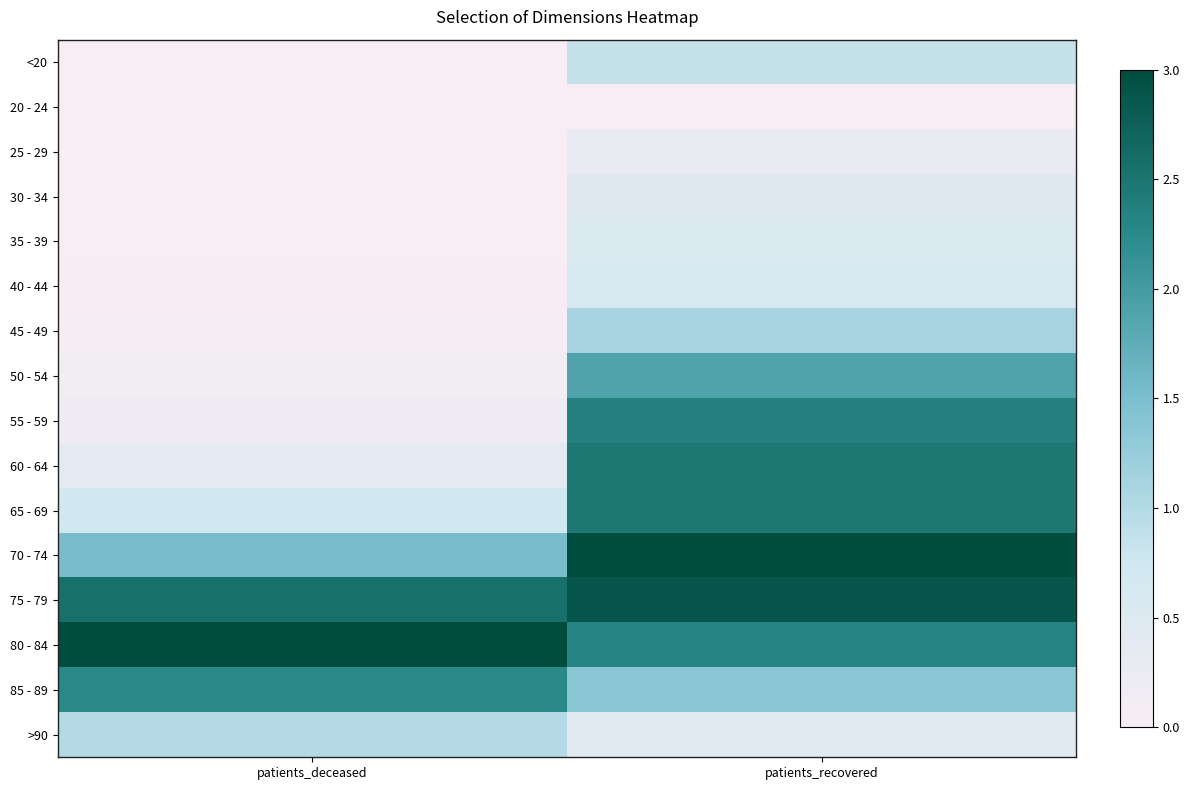

Reading right to left, what are all the values shown in this chart?

<20: patients_recovered=0.9	patients_deceased=0.0
20 - 24: patients_recovered=0.0	patients_deceased=0.0
25 - 29: patients_recovered=0.2	patients_deceased=0.0
30 - 34: patients_recovered=0.5	patients_deceased=0.0
35 - 39: patients_recovered=0.5	patients_deceased=0.0
40 - 44: patients_recovered=0.6	patients_deceased=0.0
45 - 49: patients_recovered=1.1	patients_deceased=0.0
50 - 54: patients_recovered=1.9	patients_deceased=0.1
55 - 59: patients_recovered=2.3	patients_deceased=0.2
60 - 64: patients_recovered=2.5	patients_deceased=0.4
65 - 69: patients_recovered=2.5	patients_deceased=0.7
70 - 74: patients_recovered=3.0	patients_deceased=1.5
75 - 79: patients_recovered=2.9	patients_deceased=2.6
80 - 84: patients_recovered=2.3	patients_deceased=3.0
85 - 89: patients_recovered=1.4	patients_deceased=2.3
>90: patients_recovered=0.4	patients_deceased=1.0